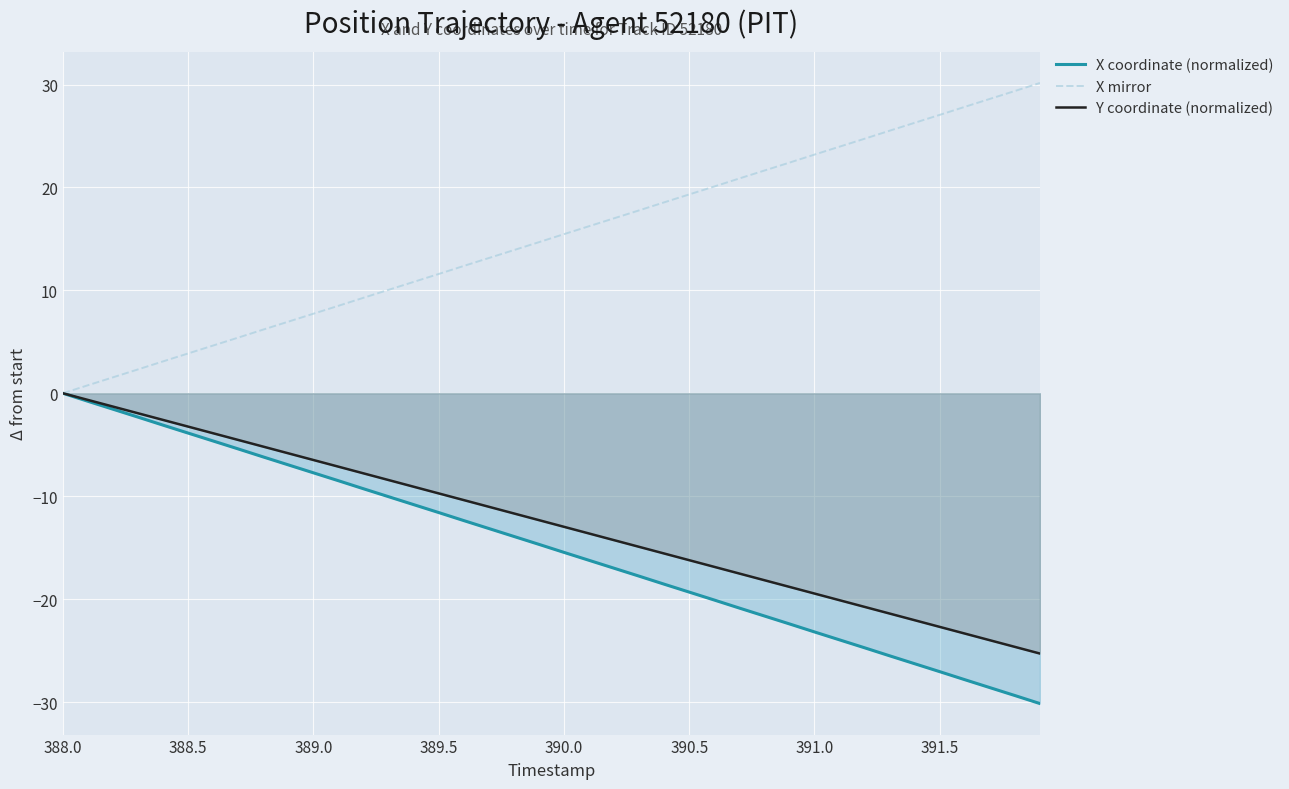

The value of X coordinate (normalized) at 391.5 is -2.4. True or false?

False